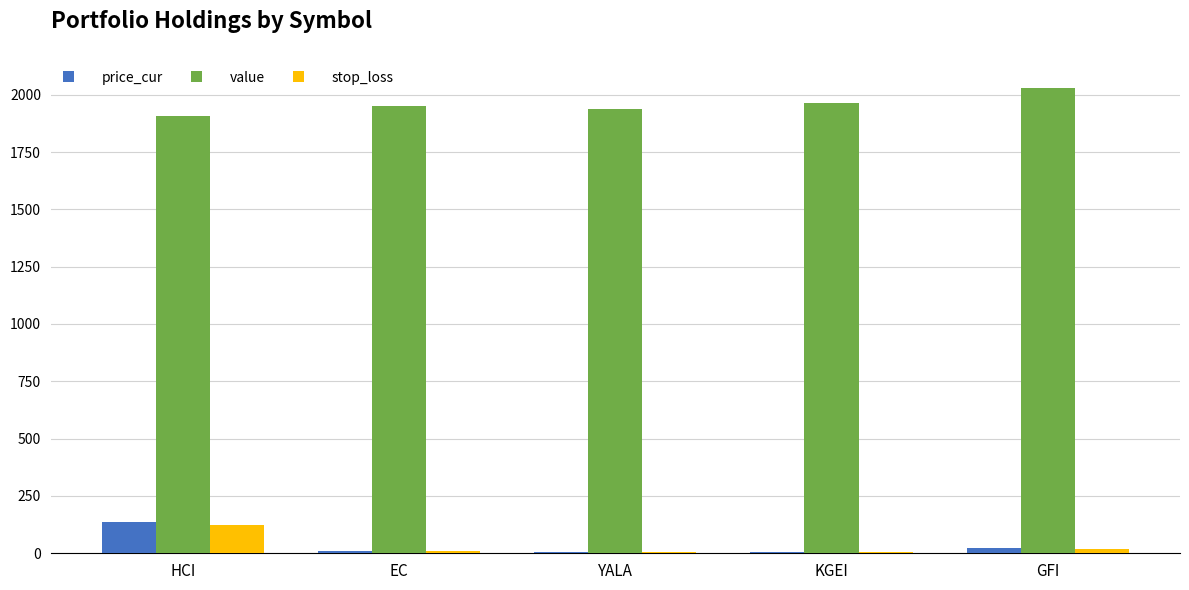

What are all the series names shown in the legend?

price_cur, value, stop_loss